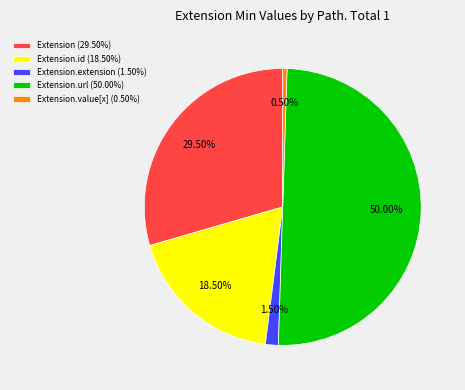

Rank the categories by value from highest to lowest.

Extension.url (50.00%), Extension (29.50%), Extension.id (18.50%), Extension.extension (1.50%), Extension.value[x] (0.50%)